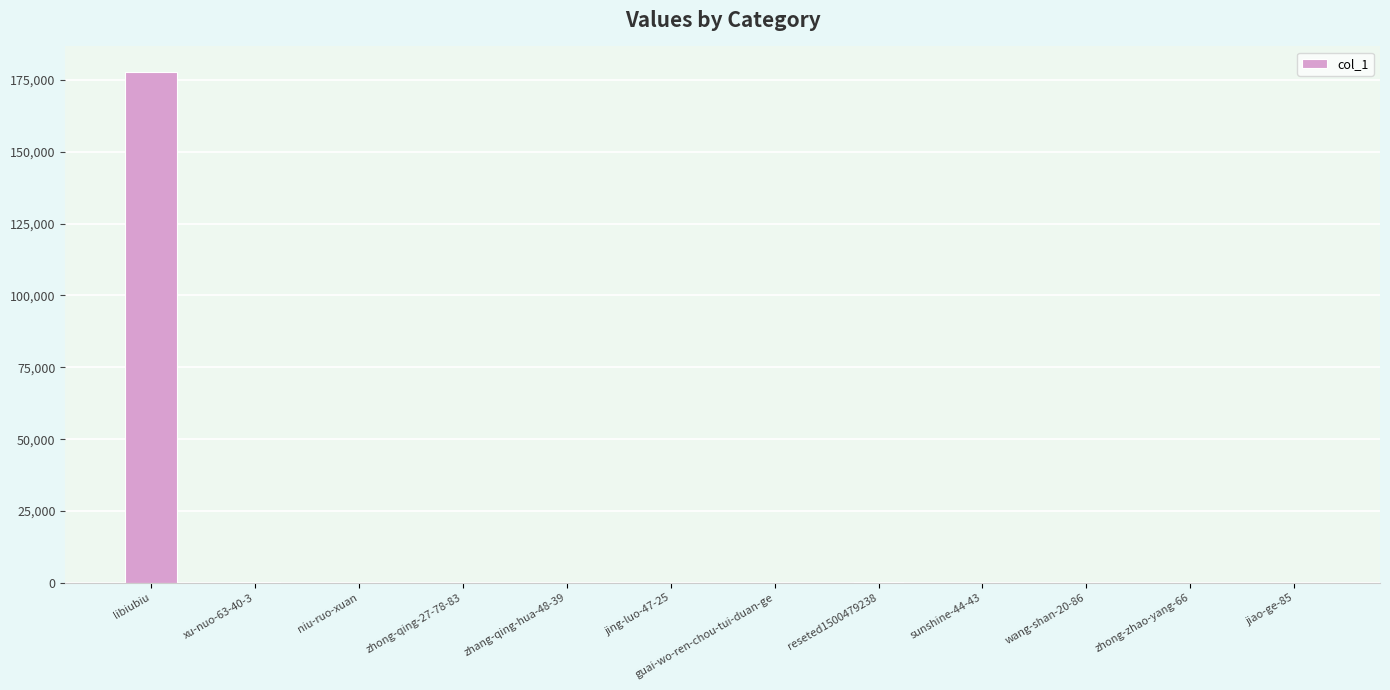

Is it true that the value at sunshine-44-43 is 1?

True